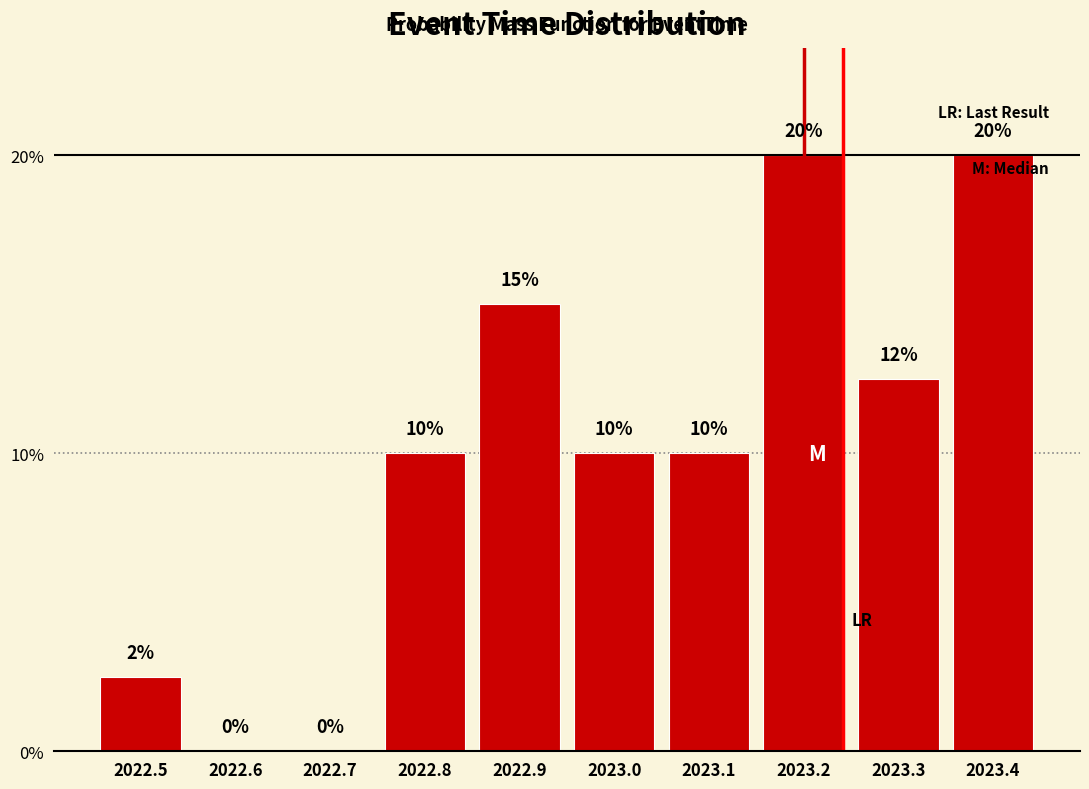

What is the change in value from 2022.7 to 2023.2?

+20.0